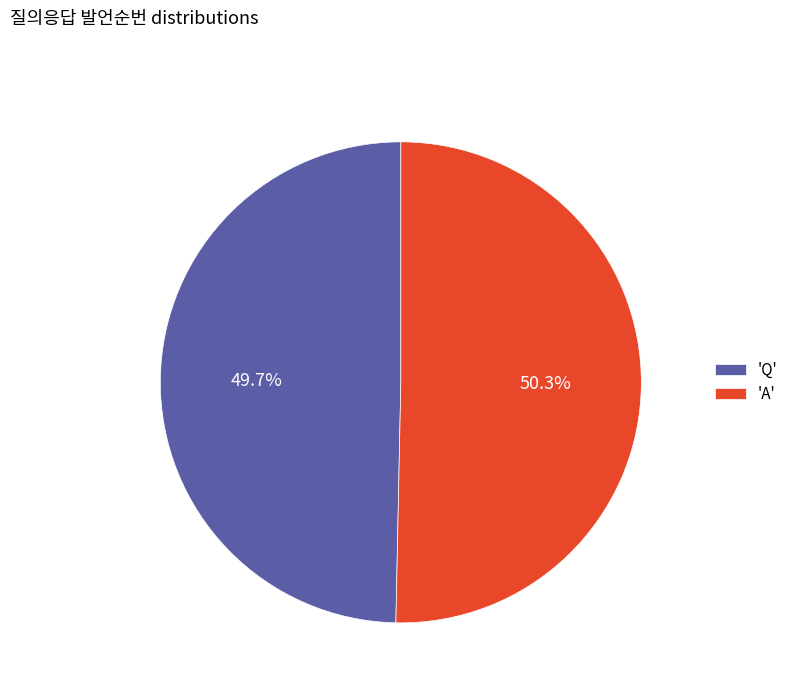

How many slices are in this pie chart?

2